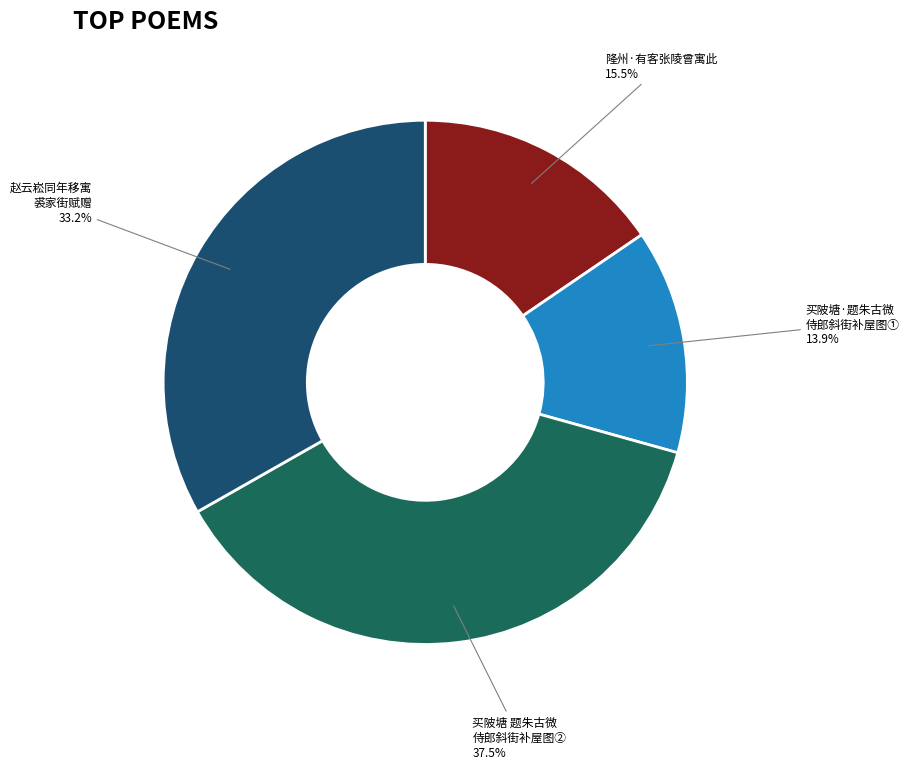

Does any single category account for the majority?

No